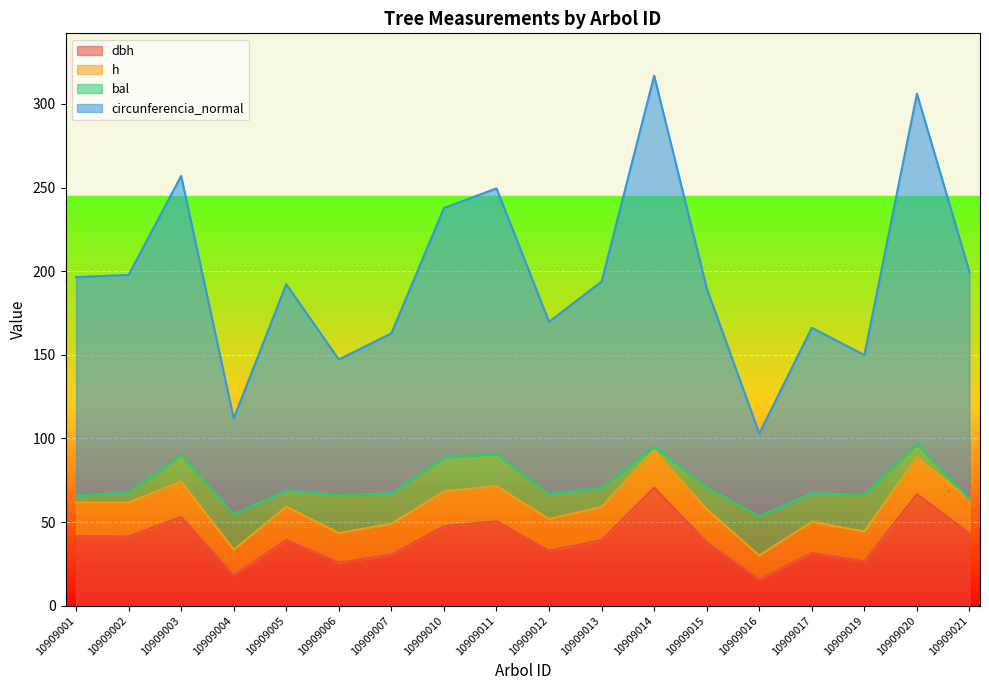

What is the total value across all series at 10909019?

149.9